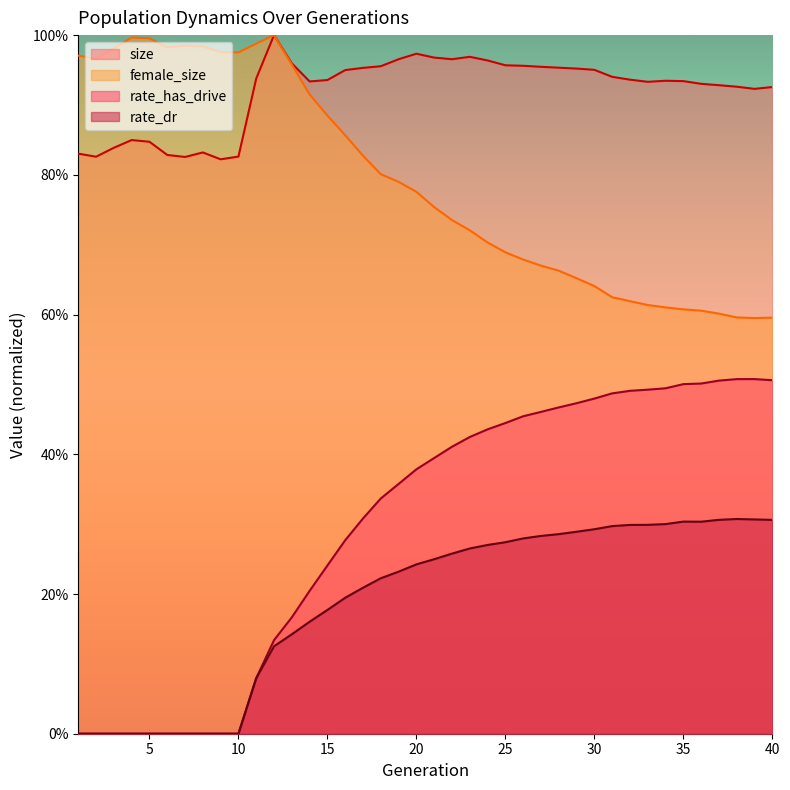

Where is female_size nearest to the value 0?

39